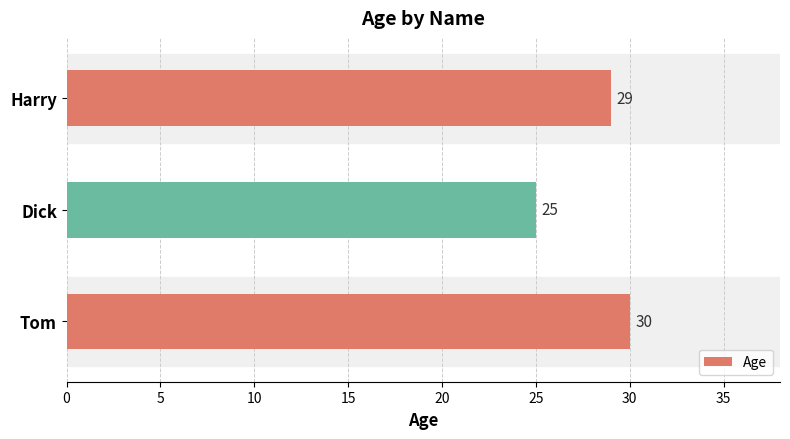

What is the average value?

28